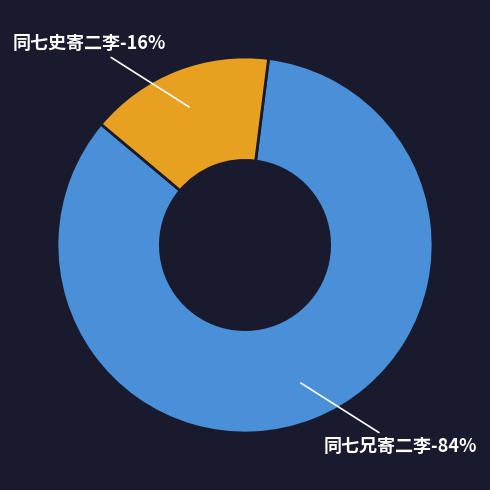

Does 同七史寄二李 account for over 50% of the chart?

No